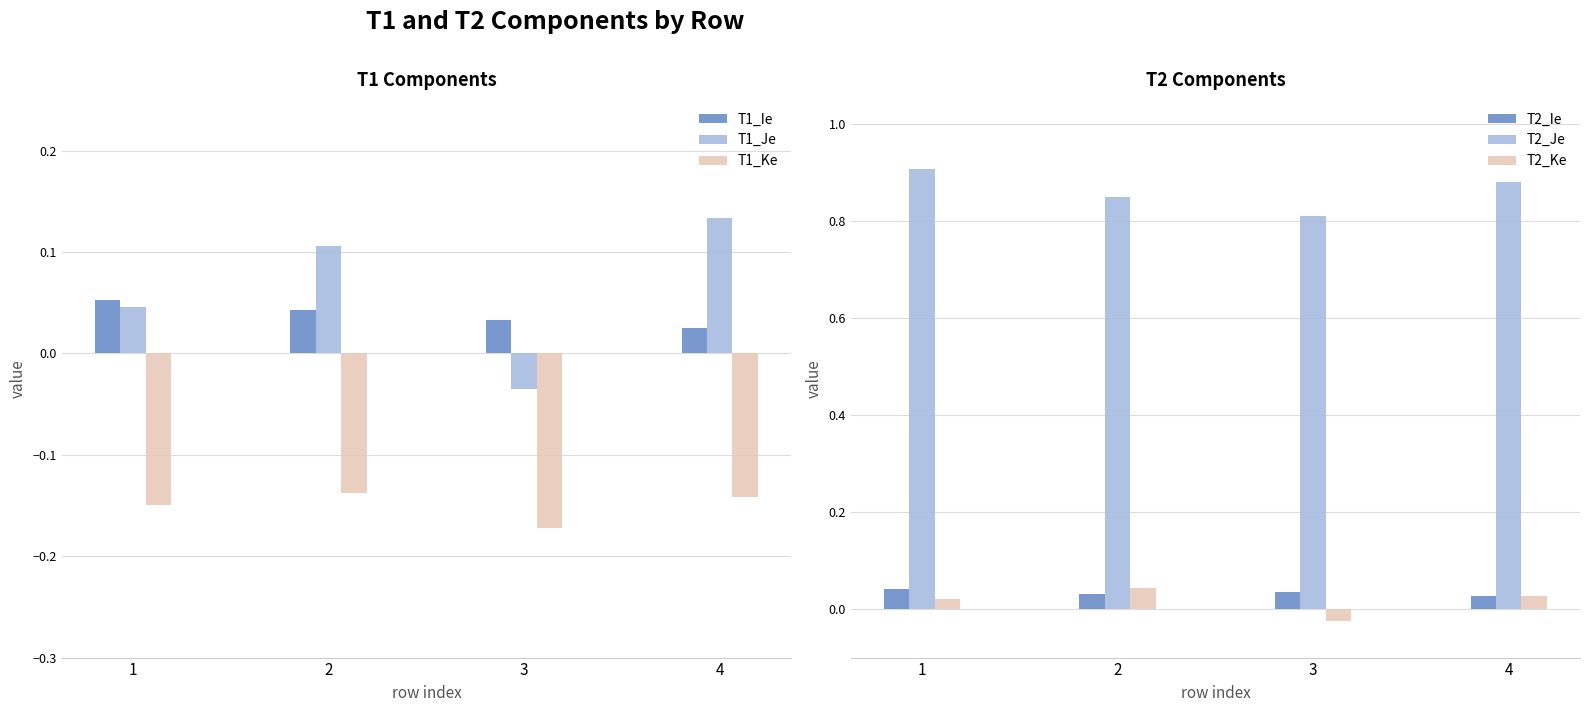

What is the total value across all series at 2?

0.9